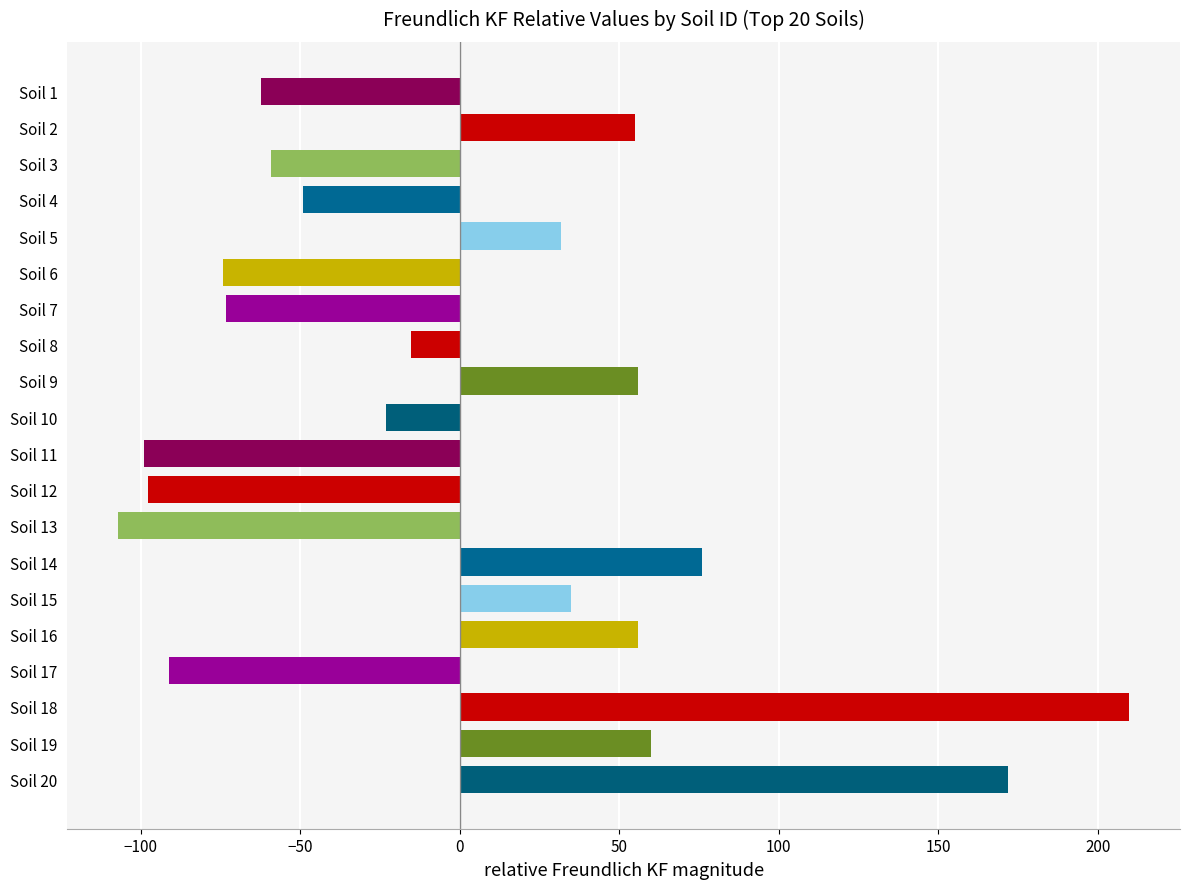

What is the ratio of the value at Soil 14 to the value at Soil 18?

0.4